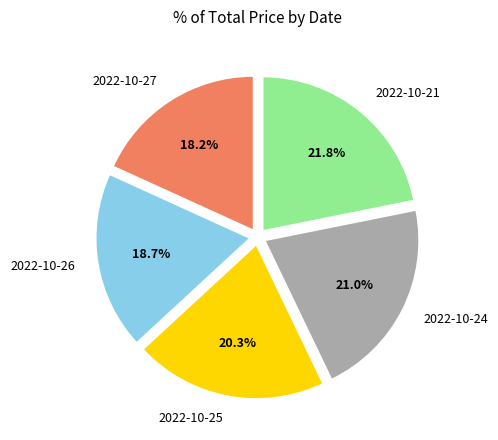

Is 2022-10-25 the majority of the pie?

No